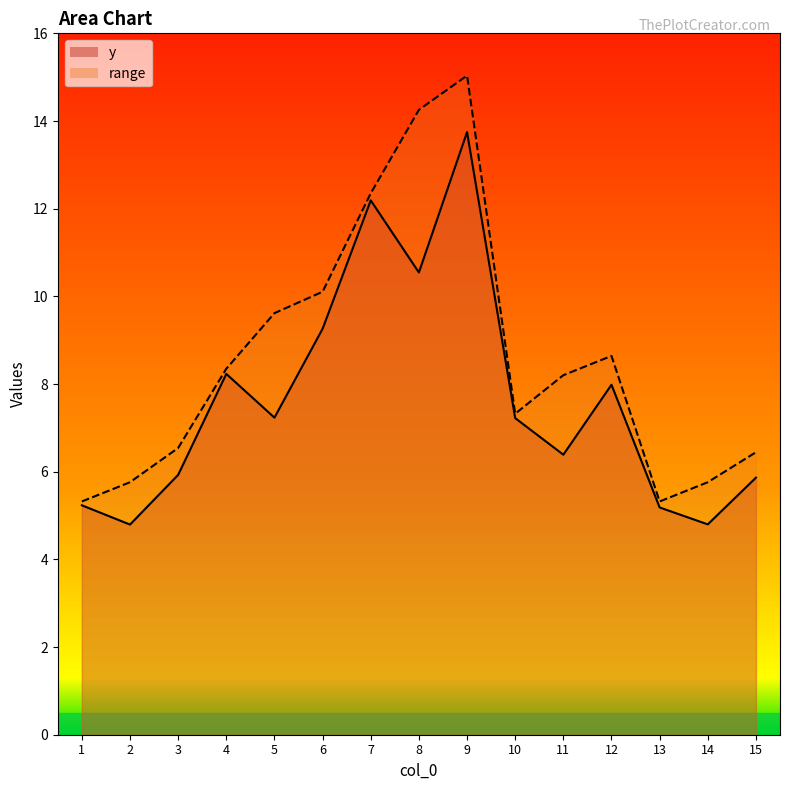

Rank the series by their maximum value, from highest to lowest.

range, y